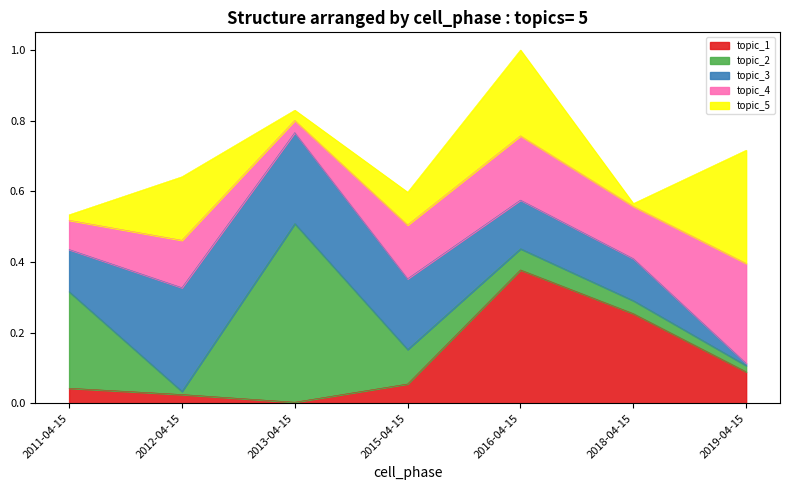

What is the change in value from 2015-04-15 to 2016-04-15?

+0.4